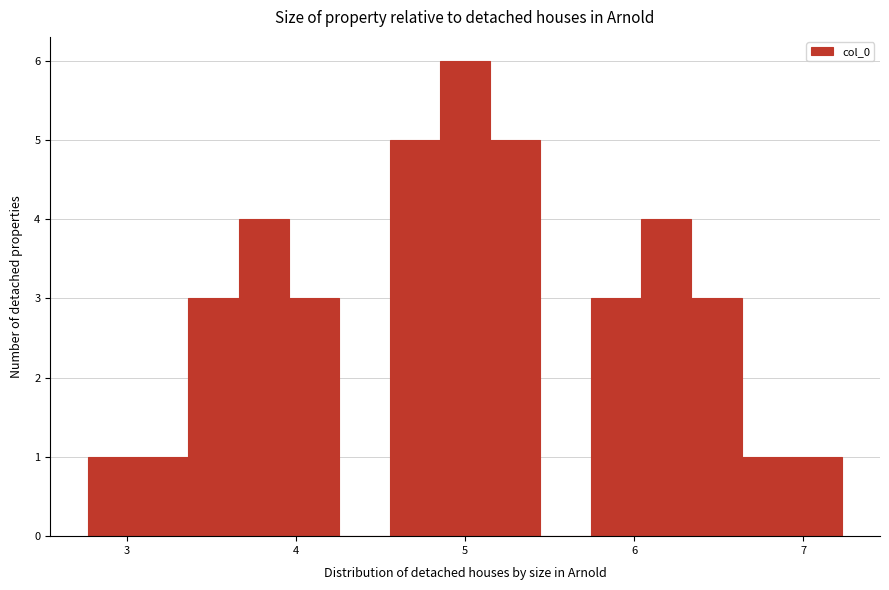

Around what value on the x-axis is the tallest bar? Give the approximate position of its centre, as read against the axis.

5.0